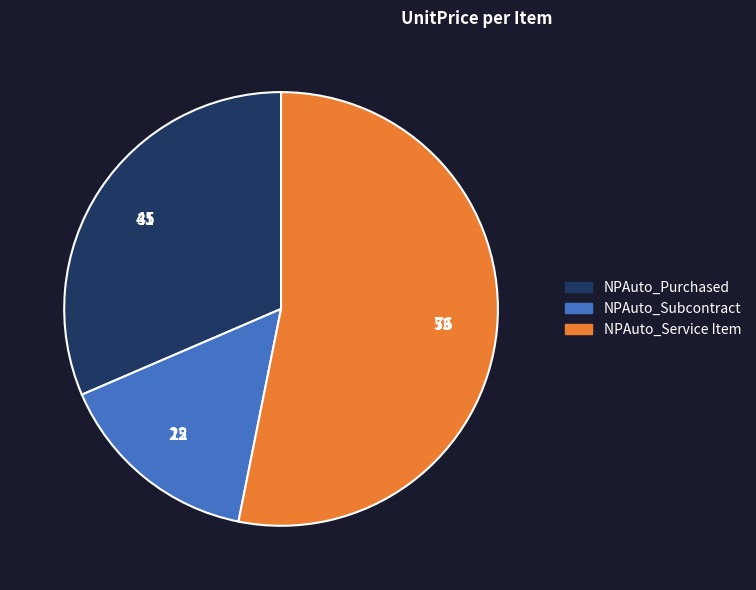

What is the ratio of the value at NPAuto_Subcontract to the value at NPAuto_Service Item?

0.3